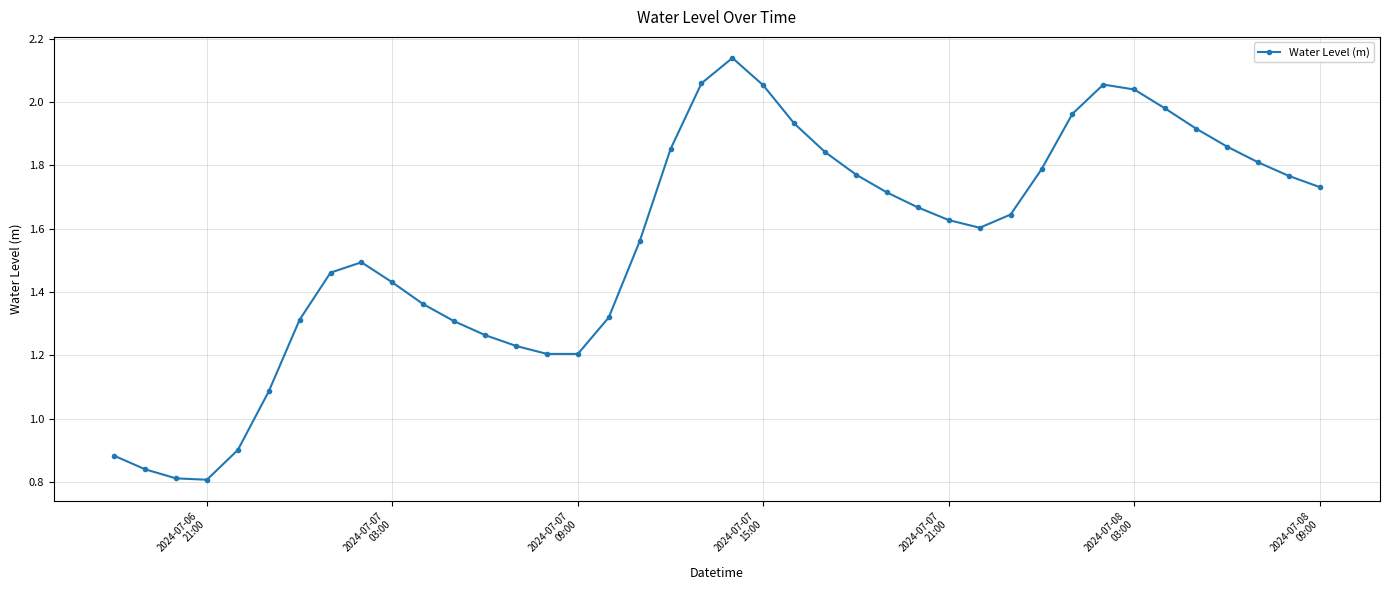

True or false: the data has more than 0 interior local peaks.

True